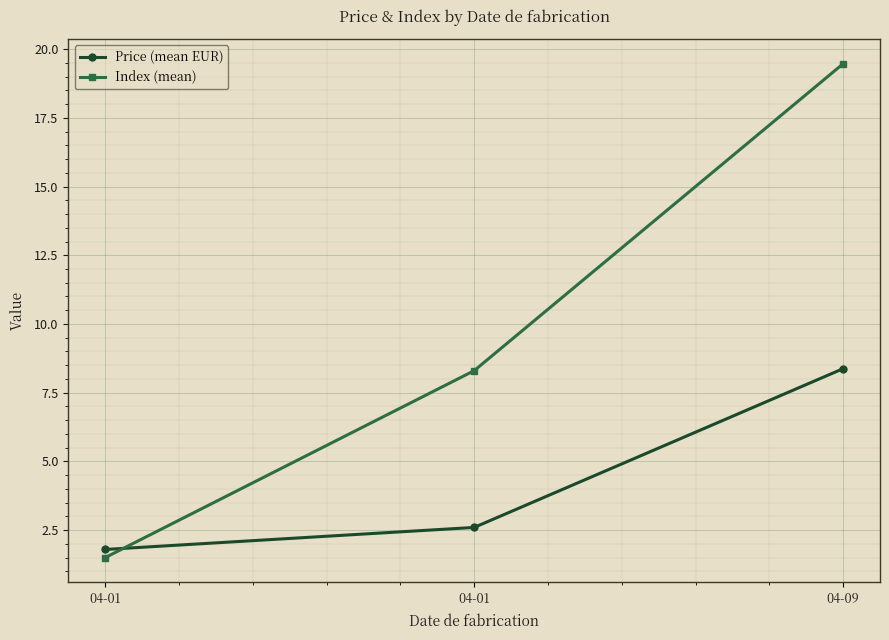

At which category is the sum across all series the highest?

04-09